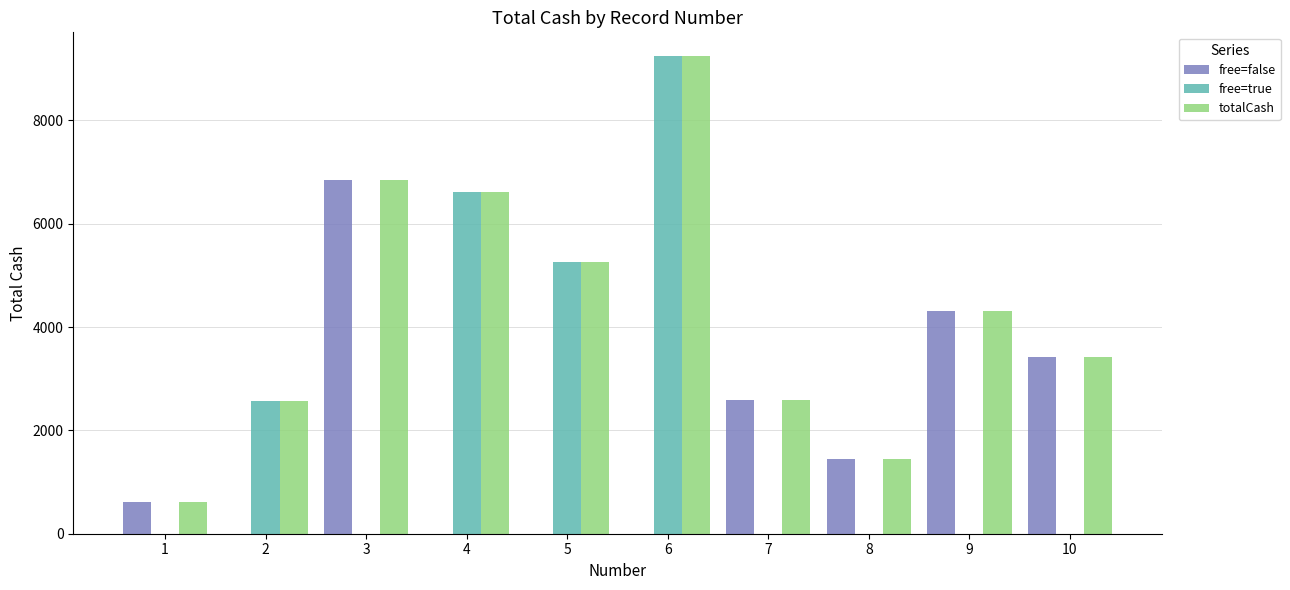

At which category is the sum across all series the highest?

6